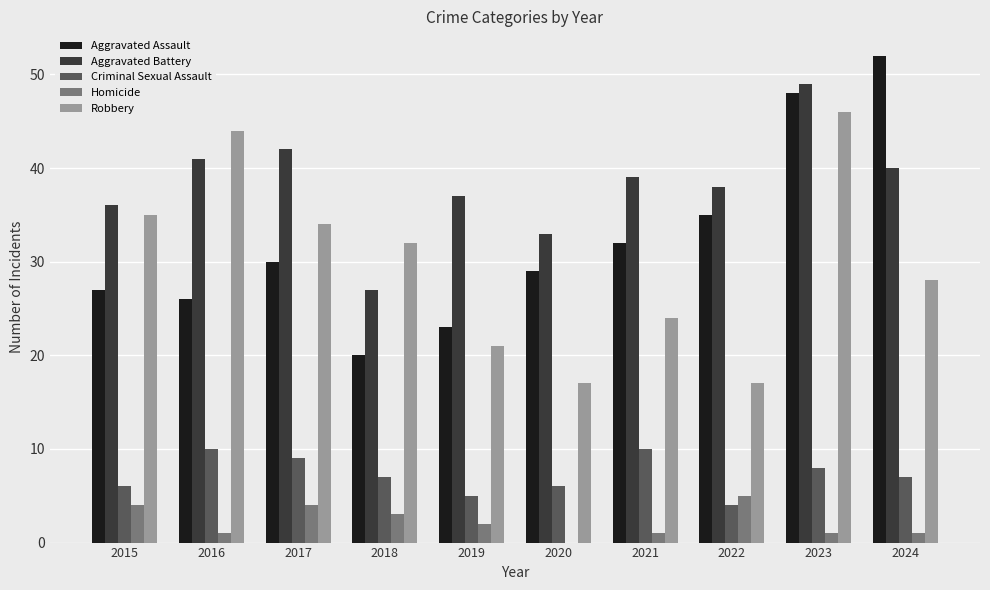

What is the total value across all series at 2019?

88